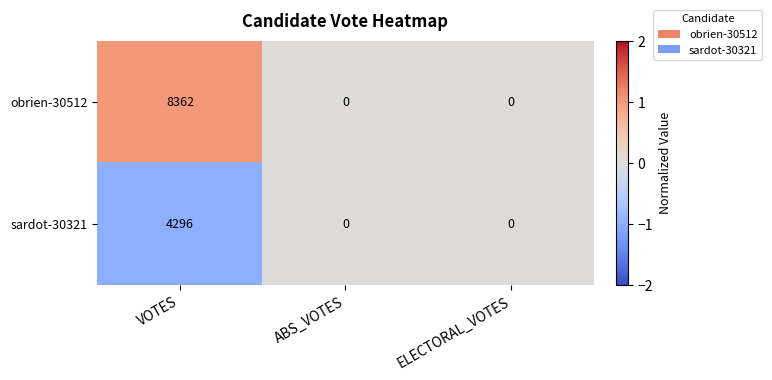

Reading left to right, extract all data points from this chart.

obrien-30512: 8362	0	0
sardot-30321: 4296	0	0